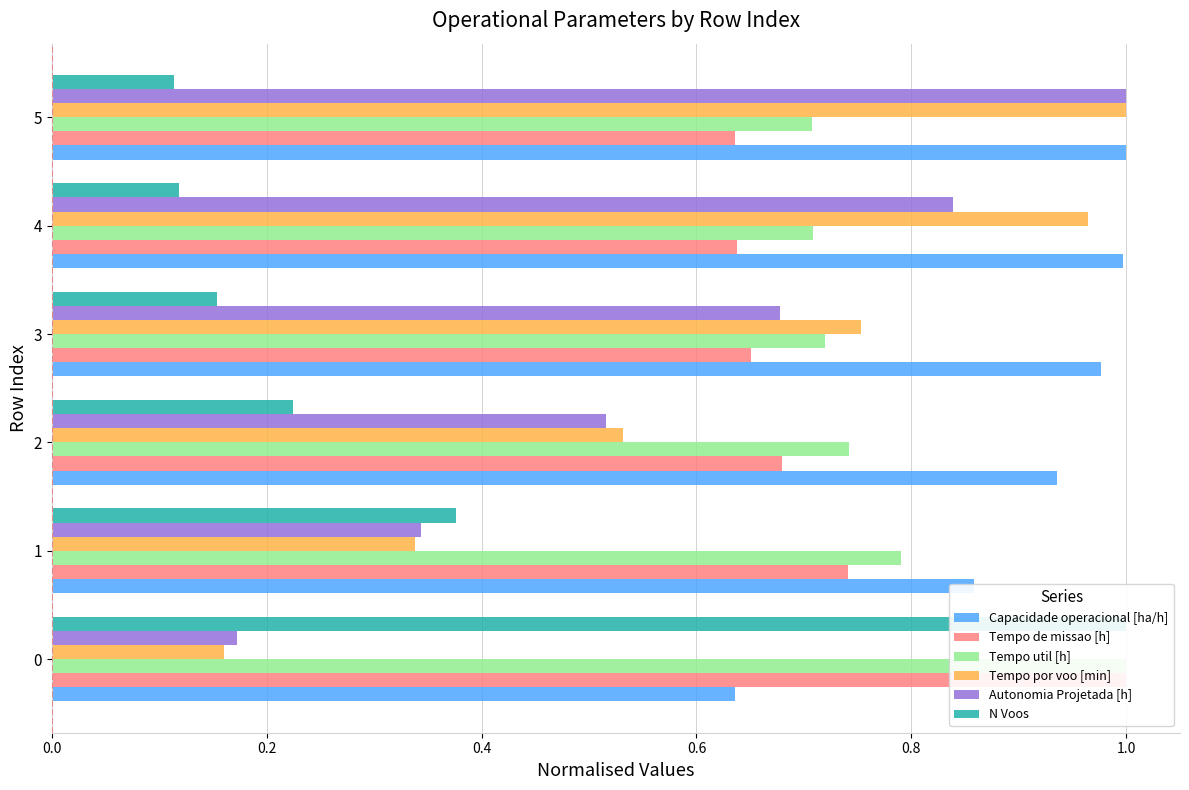

Count the N Voos values in the range 0 to 1.

6